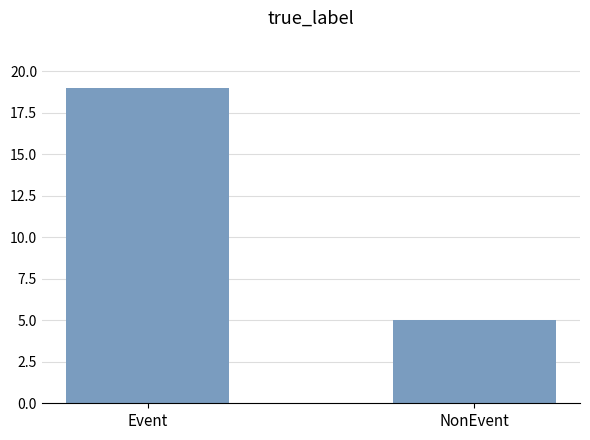

What is the label of the 2nd bar from the right?

Event